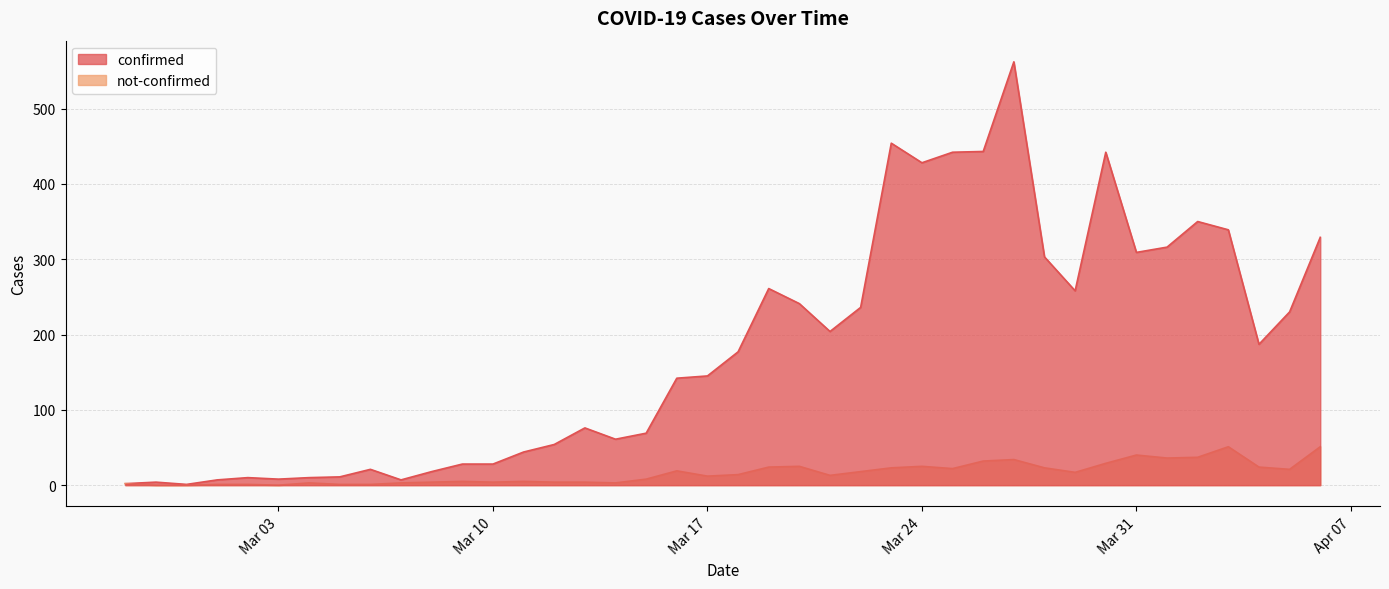

Is it true that not-confirmed equals 1 at 2020-03-02?

True